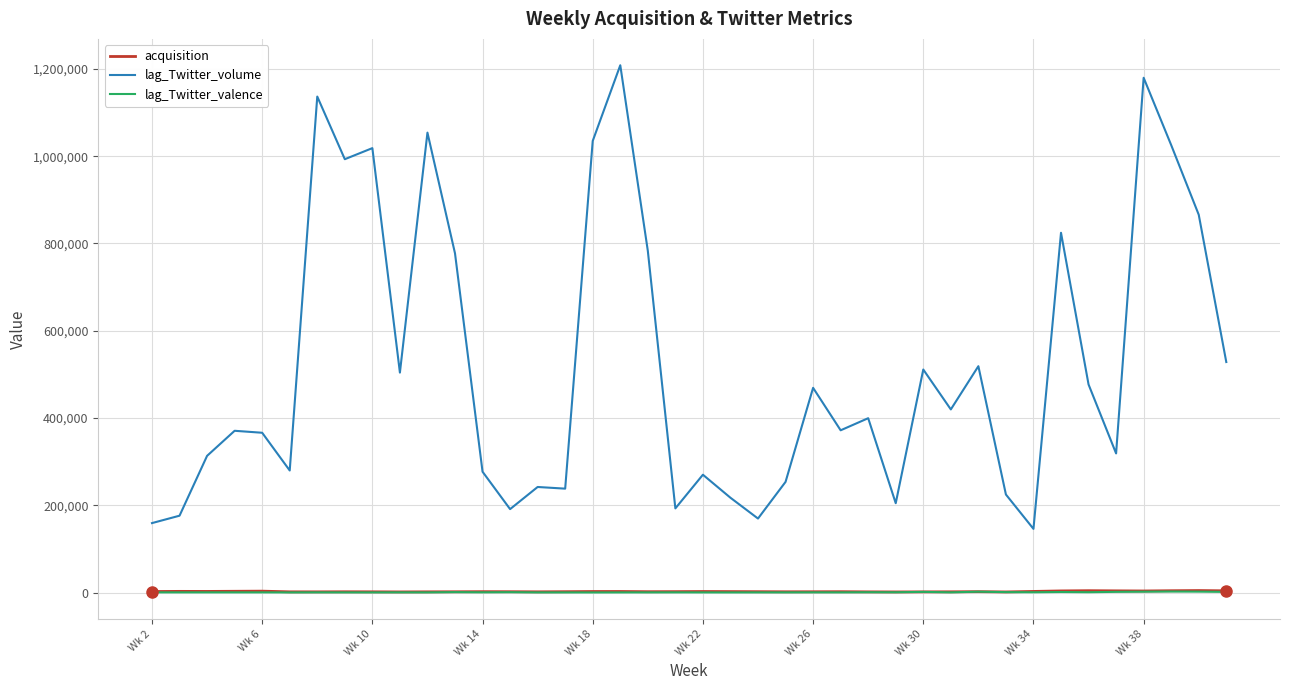

True or false: lag_Twitter_volume and acquisition intersect in this chart.

False